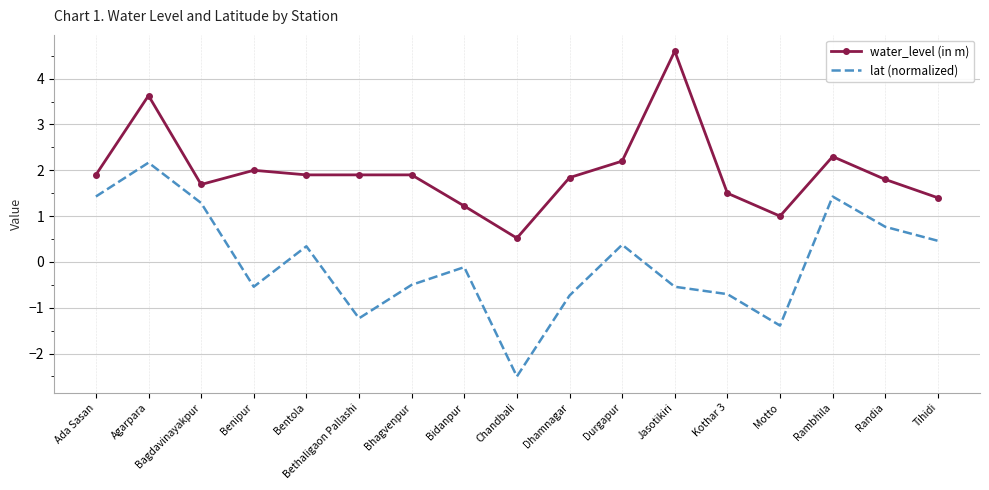

Rank the series by their maximum value, from highest to lowest.

water_level (in m), lat (normalized)